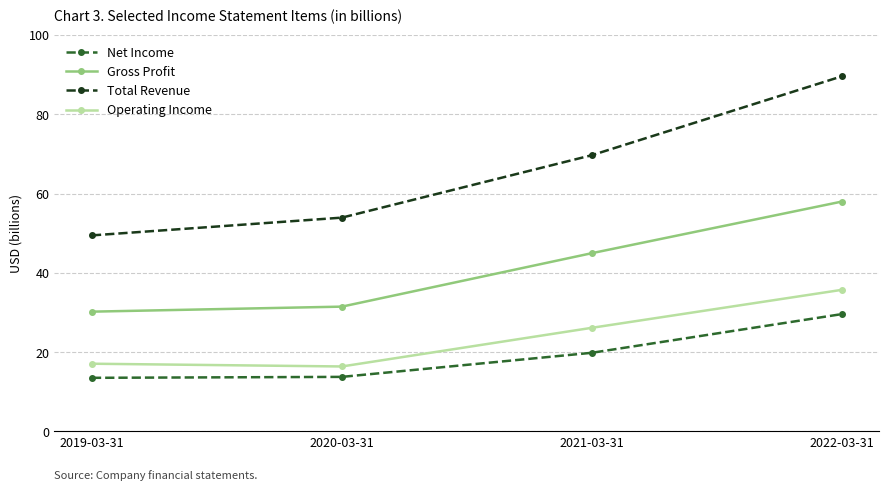

What position from the right is 2021-03-31?

2